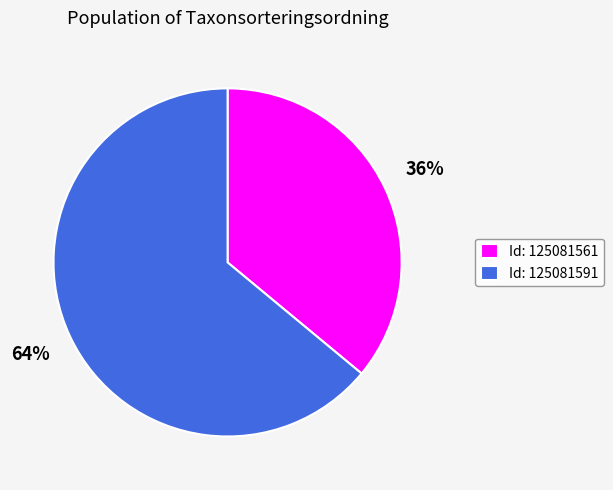

Which category has the biggest portion of the pie?

Id: 125081591